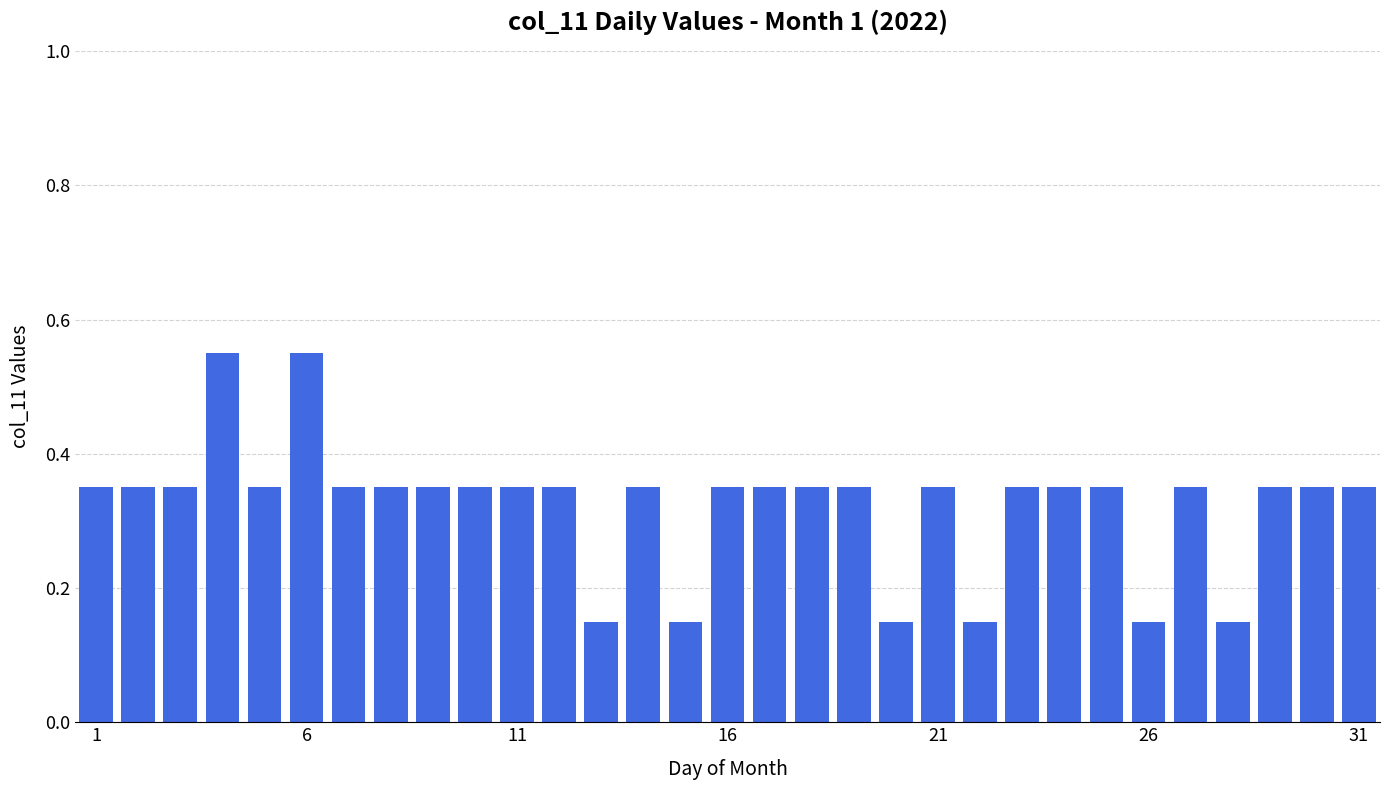

Count the values in the range 0 to 1.

31